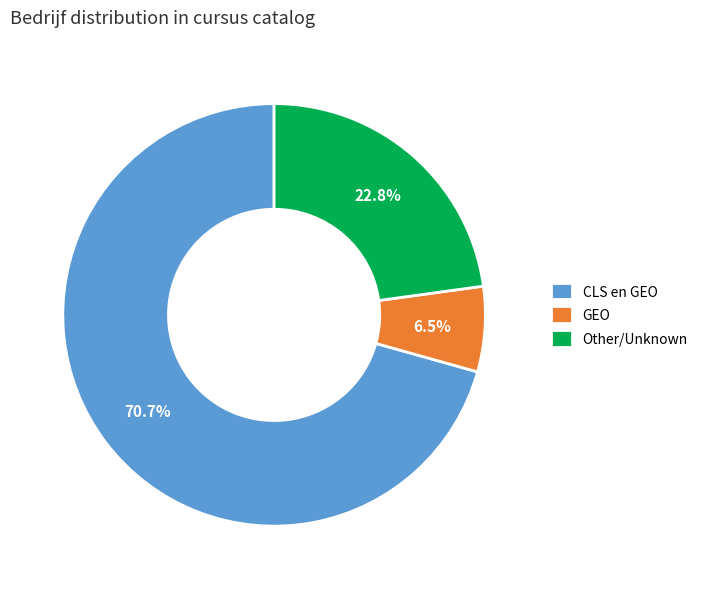

How many slices are in this pie chart?

3